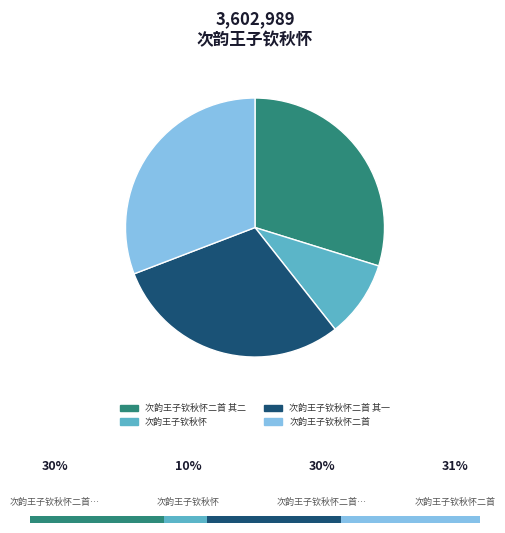

Rank the categories by value from lowest to highest.

次韵王子钦秋怀, 次韵王子钦秋怀二首 其一, 次韵王子钦秋怀二首 其二, 次韵王子钦秋怀二首